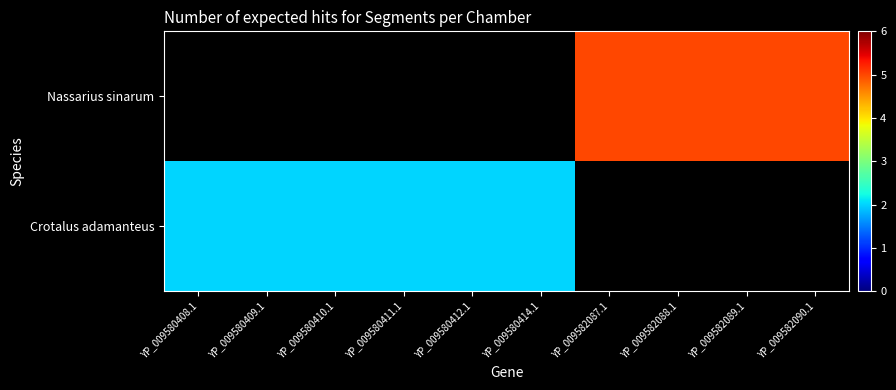

How many categories are shown in the chart?

10